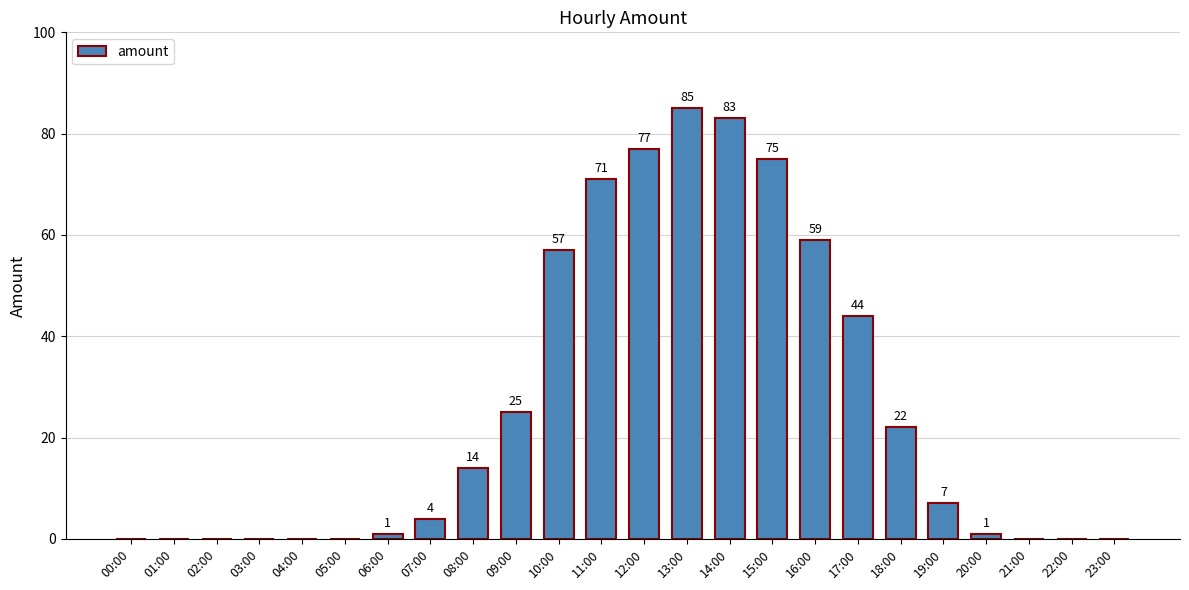

Reading left to right, list all the values displayed in this chart.

00:00=0	01:00=0	02:00=0	03:00=0	04:00=0	05:00=0	06:00=1	07:00=4	08:00=14	09:00=25	10:00=57	11:00=71	12:00=77	13:00=85	14:00=83	15:00=75	16:00=59	17:00=44	18:00=22	19:00=7	20:00=1	21:00=0	22:00=0	23:00=0